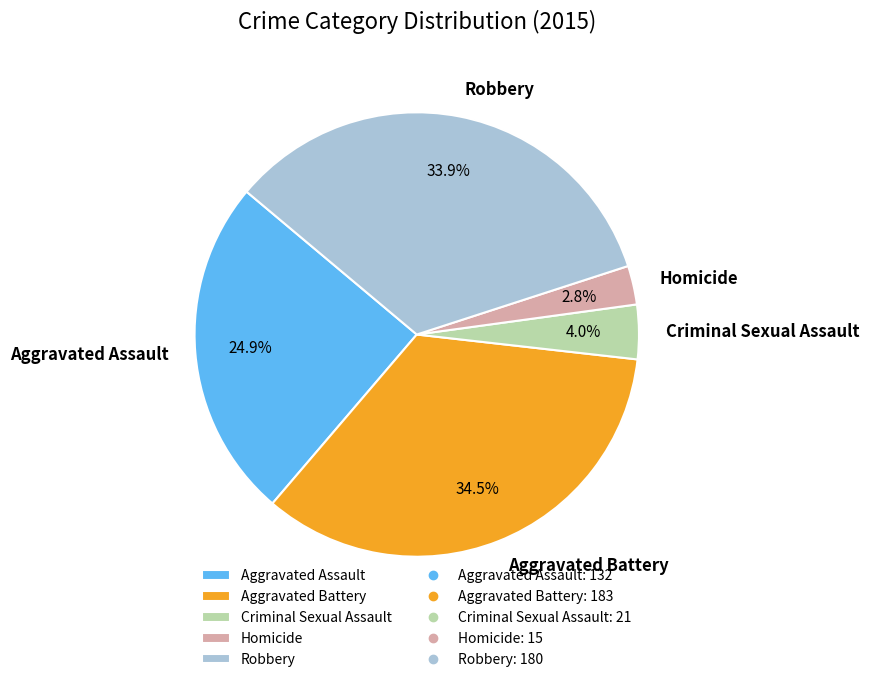

To the nearest percent, what is the combined percentage of Homicide and Aggravated Battery?

37%